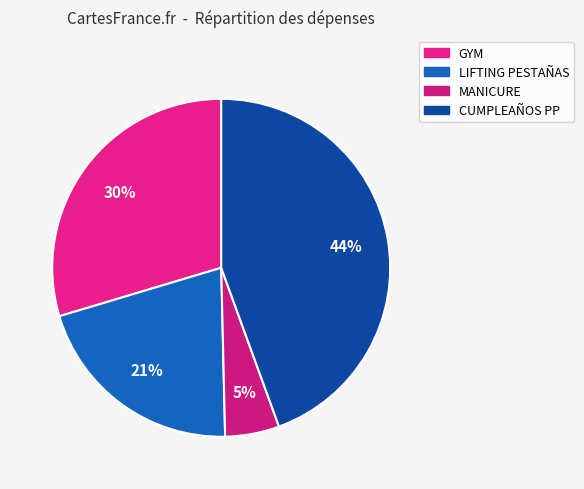

Is MANICURE the majority of the pie?

No